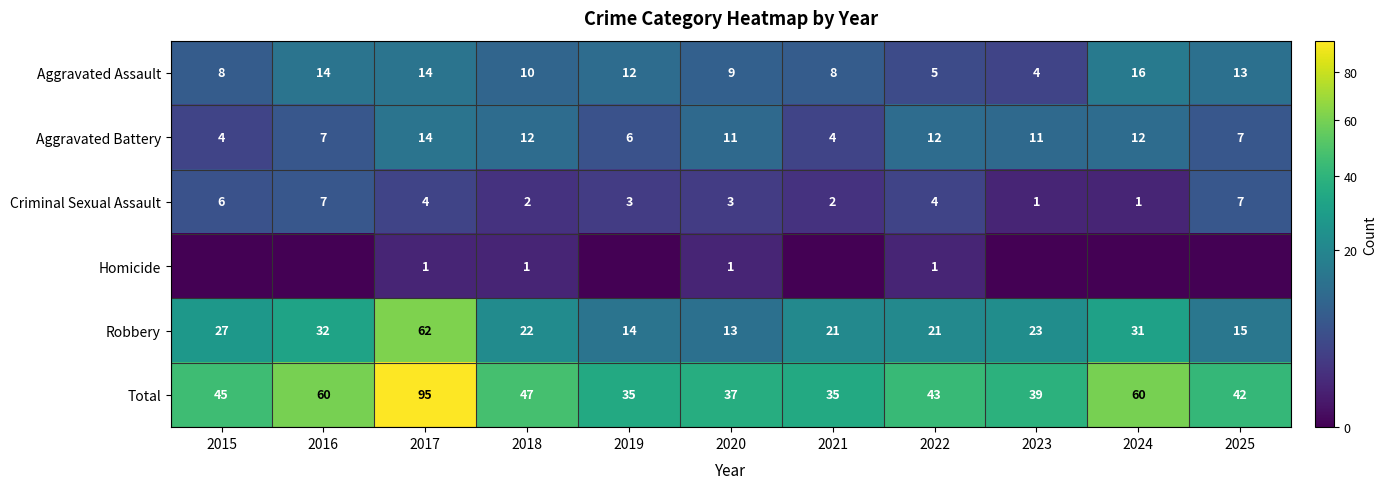

What is the sum of all Criminal Sexual Assault values?

40